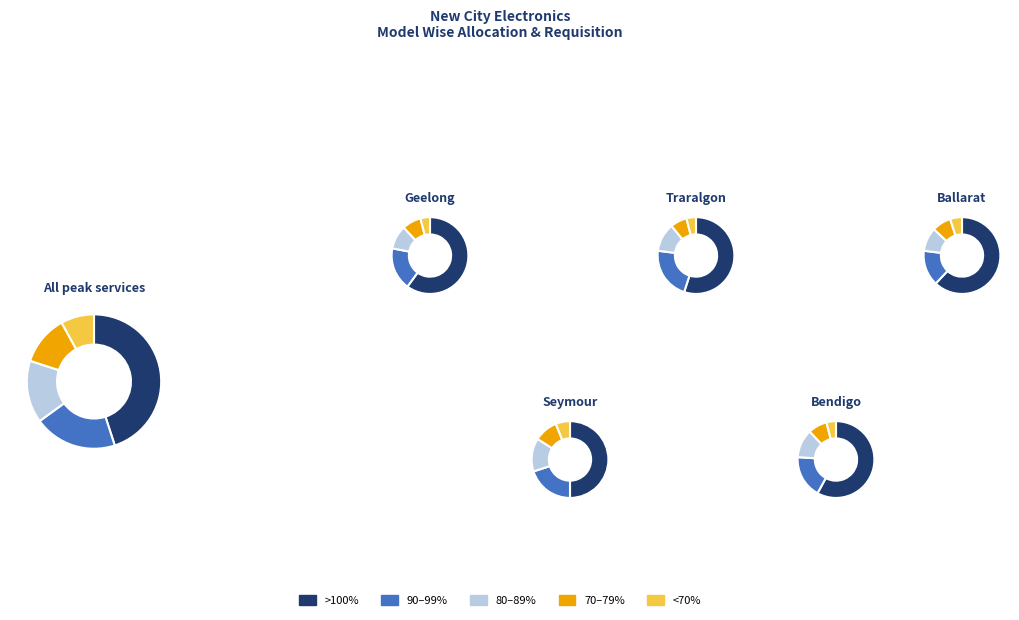

Is it true that 90-99% is 20% of the pie?

True